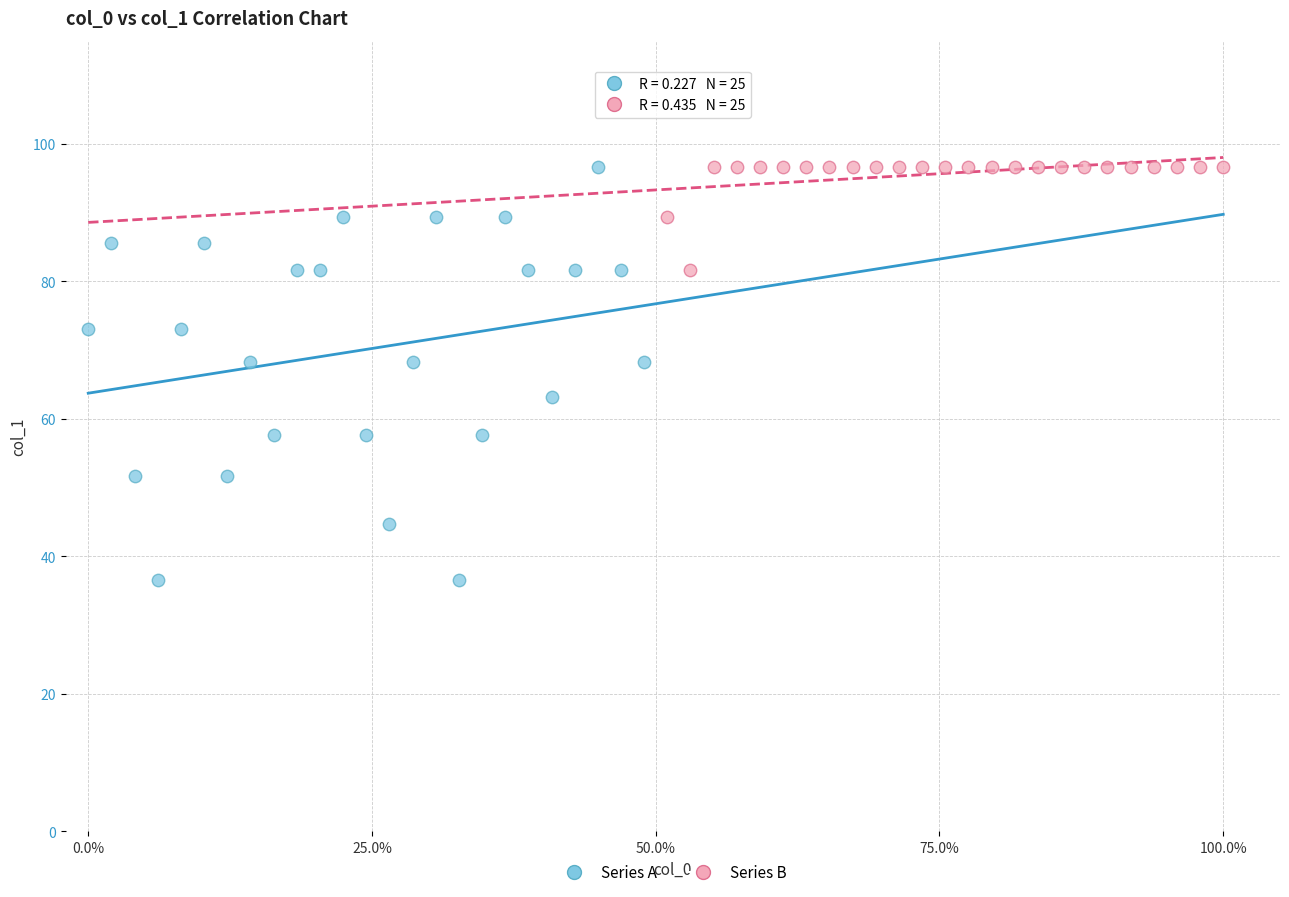

What are all the series names shown in the legend?

Series A, Series B